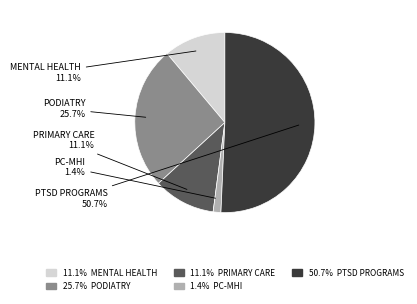

Count the number of slices in the pie.

5